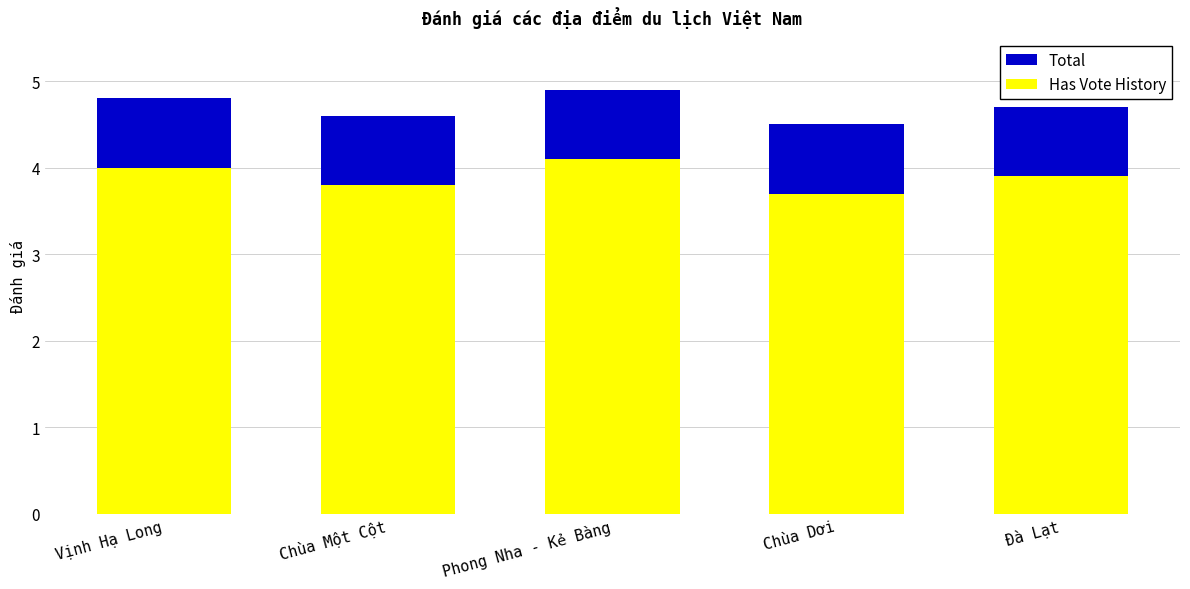

True or false: Total has a value of 1.9 at Chùa Dơi.

False